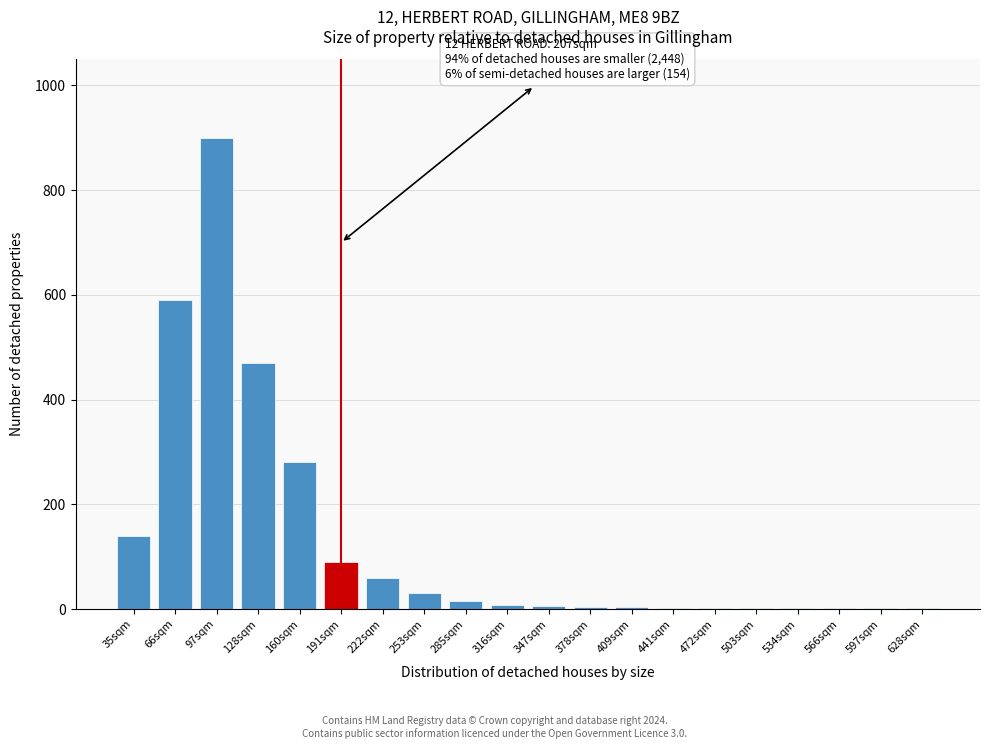

What is the sum of all values?

2604